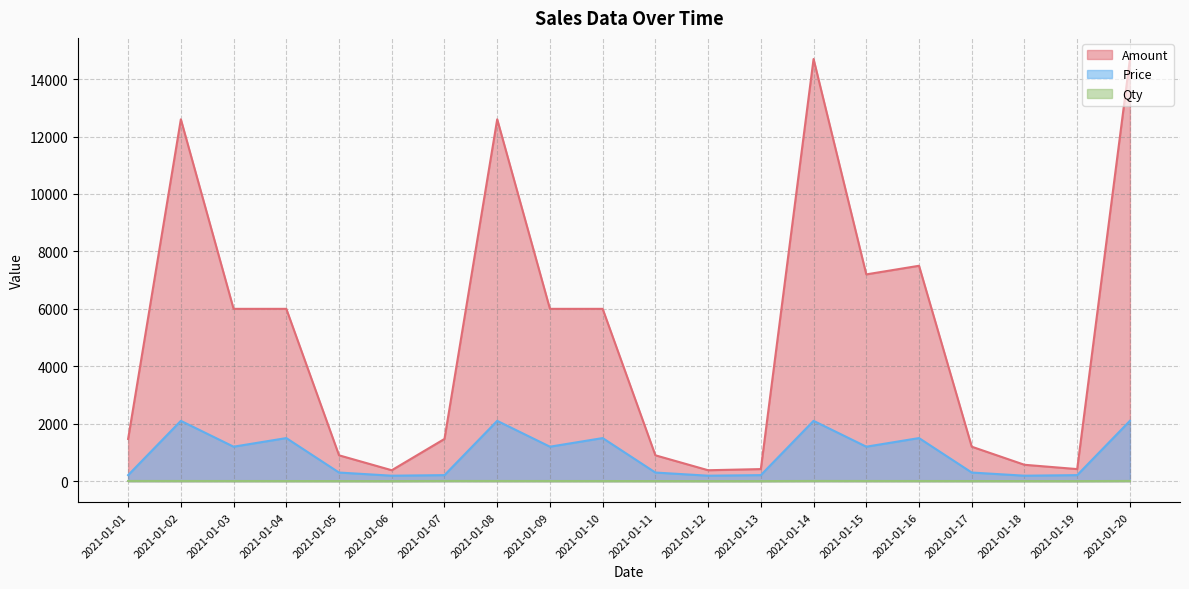

How many lines are shown in the chart?

3